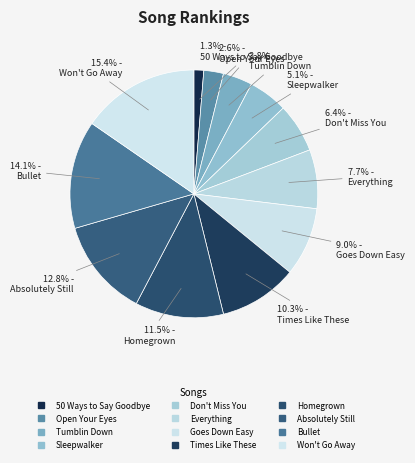

To the nearest percent, what portion does Open Your Eyes represent?

3%